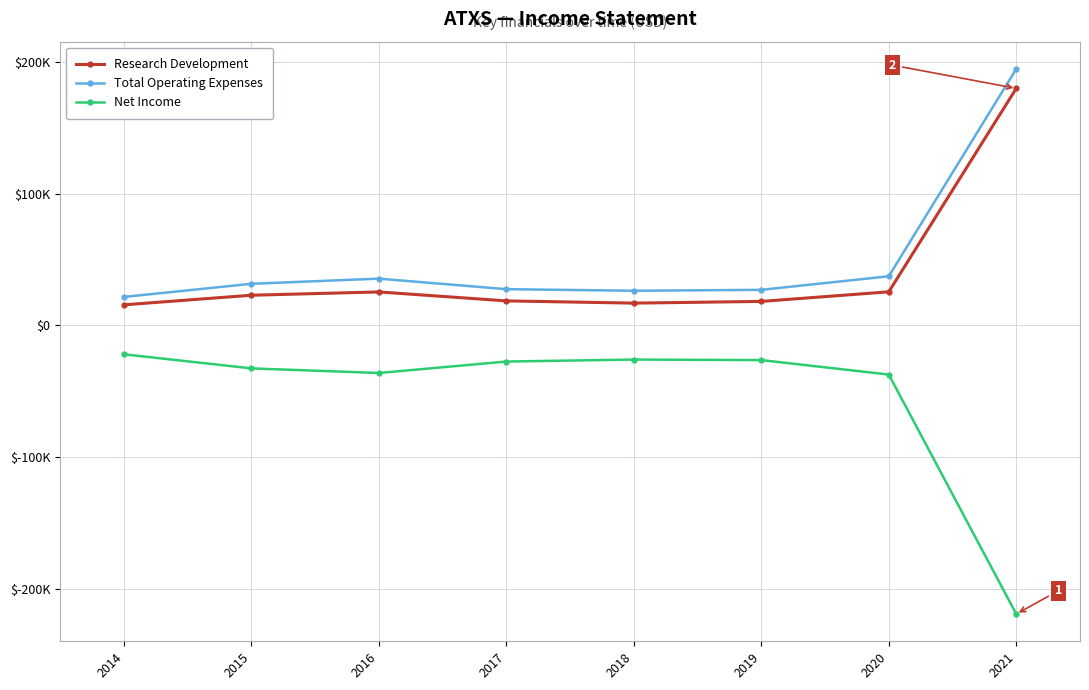

Reading left to right, extract all data points from this chart.

Research Development: 15700	23000	25500	18700	17000	18300	25600	180200
Total Operating Expenses: 21700	31700	35600	27600	26400	27100	37400	195000
Net Income: -21900	-32600	-36100	-27400	-25900	-26300	-37300	-219300